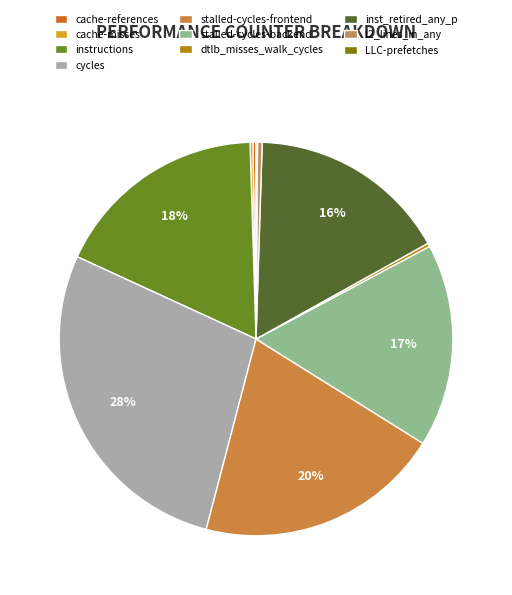

What is the change in value from stalled-cycles-frontend to inst_retired_any_p?

-8475331793